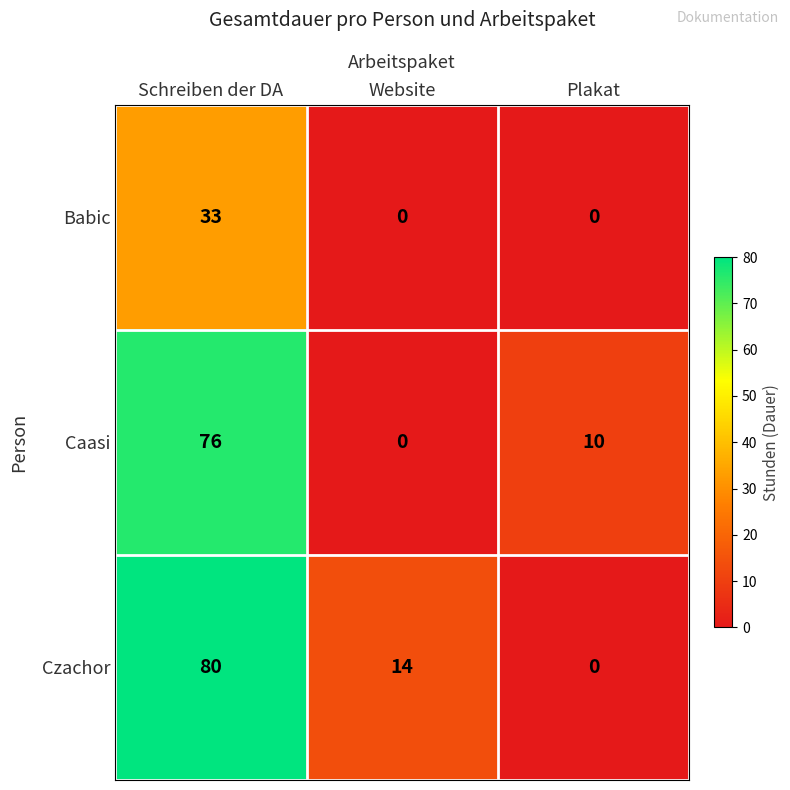

At which label is Caasi closest to 38?

Plakat